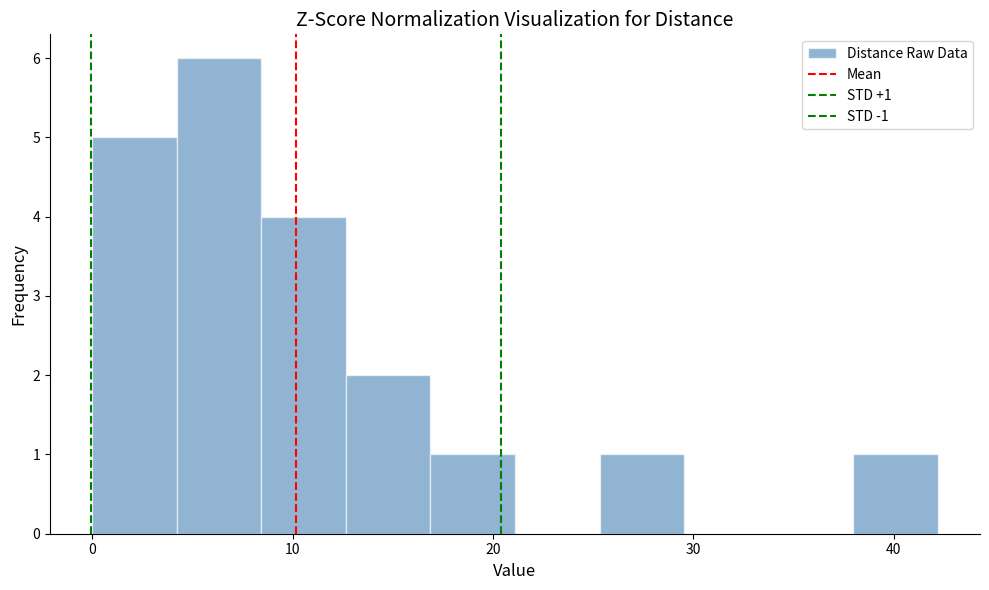

Over which range of the x-axis is the bar tallest?

4 to 8